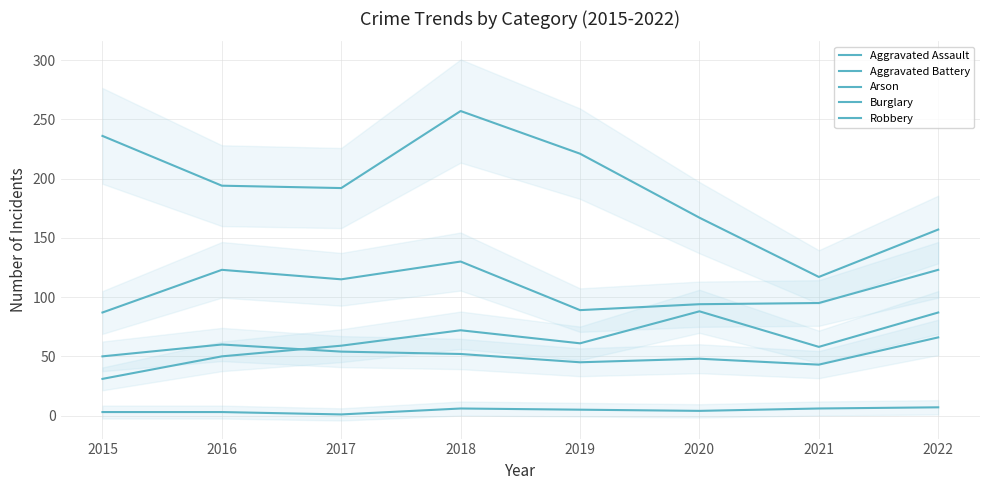

What are all the series names shown in the legend?

Aggravated Assault, Aggravated Battery, Arson, Burglary, Robbery